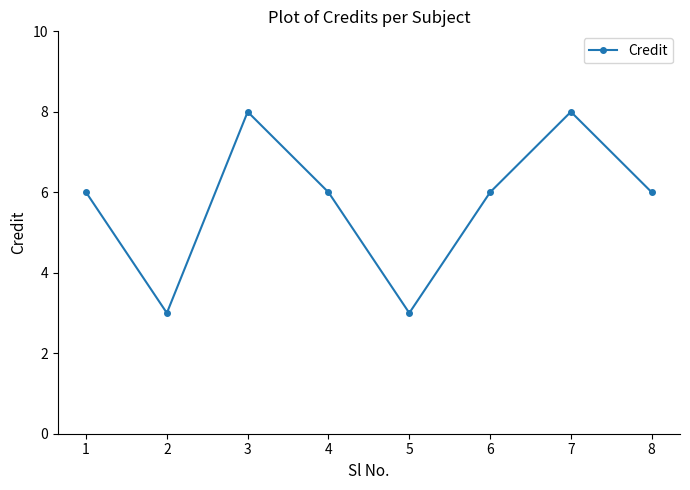

Reading right to left, what are all the values shown in this chart?

8=6	7=8	6=6	5=3	4=6	3=8	2=3	1=6